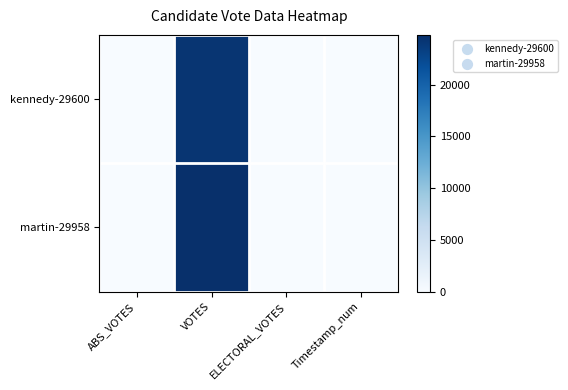

Rank the series by their average value, from lowest to highest.

kennedy-29600, martin-29958